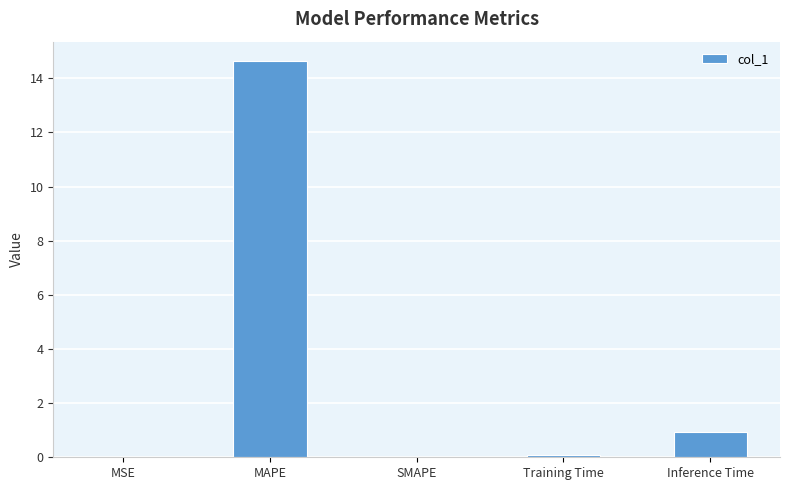

What is the sum of all values?

15.6